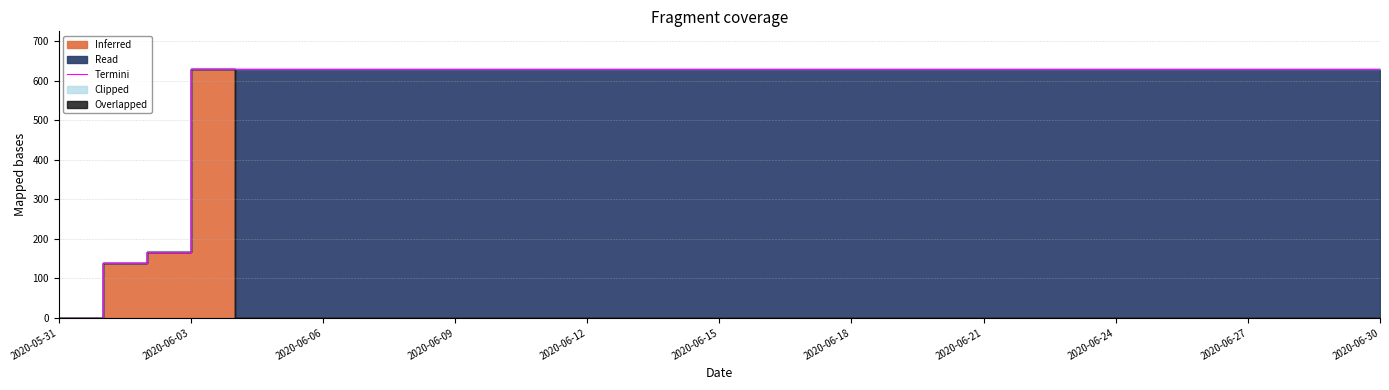

True or false: there are more than 0 points higher than both neighbors.

False